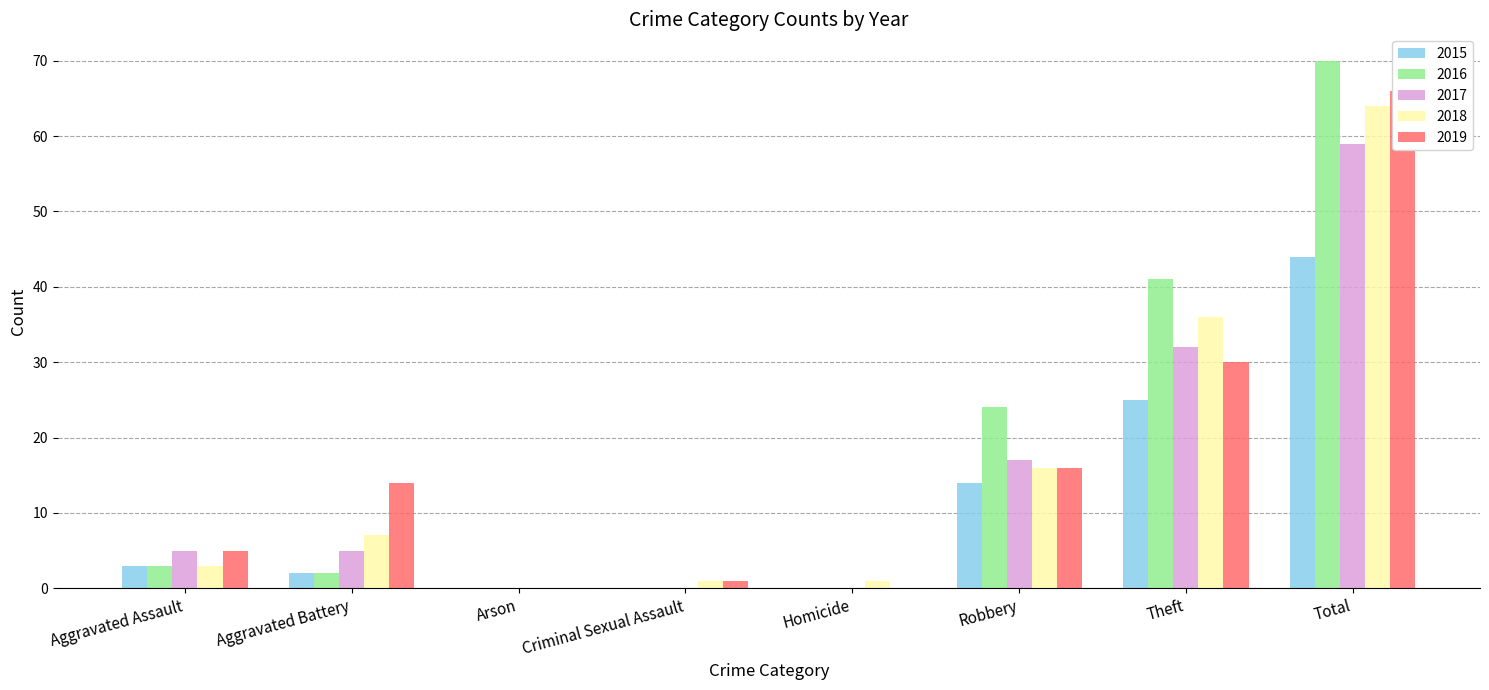

What is the label of the 1st bar from the right?

Total